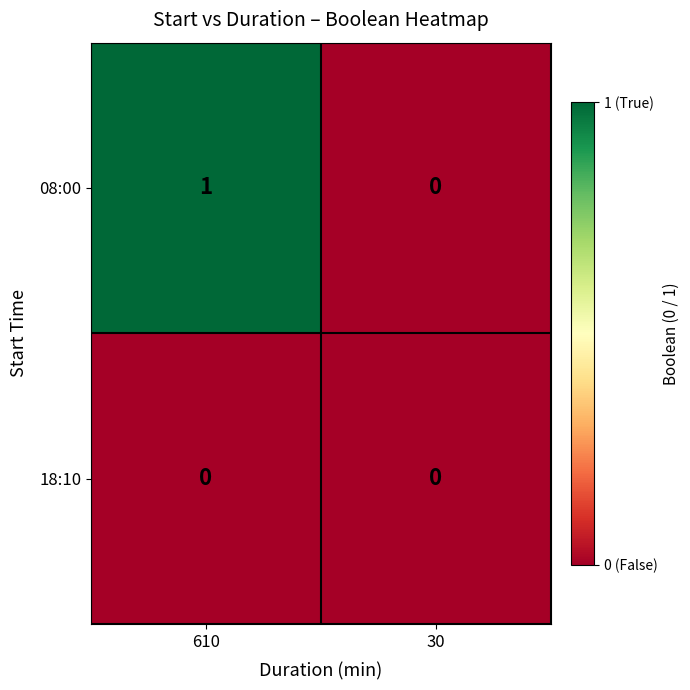

Reading left to right, extract all data points from this chart.

08:00: 610=1	30=0
18:10: 610=0	30=0